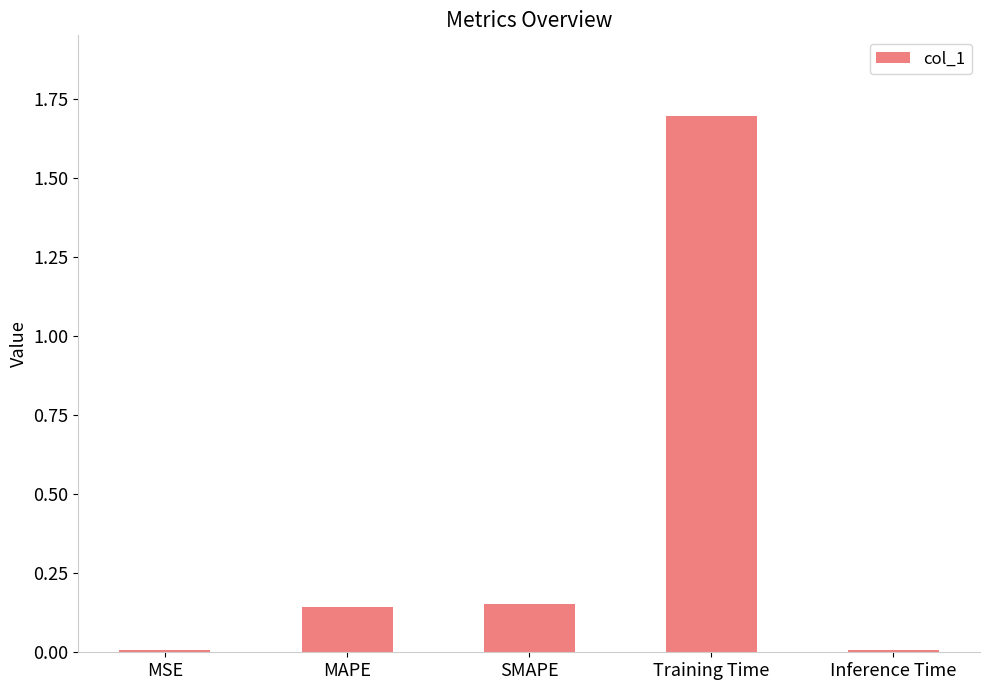

What is the greatest value displayed?

1.7